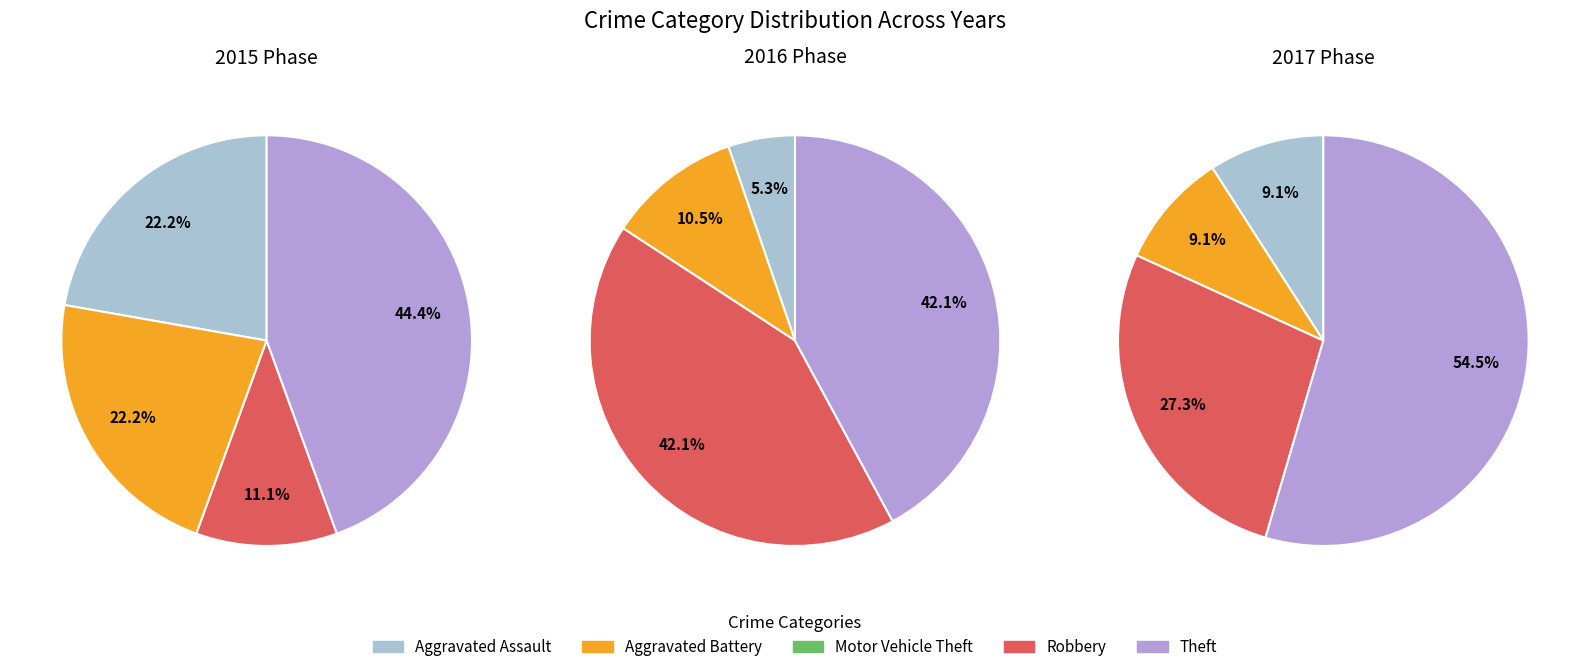

To the nearest percent, what is the difference between the Aggravated Battery and Robbery slice percentages?

11%